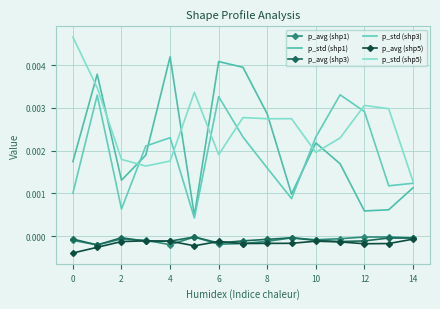

In p_std (shp1), how many points are lower than both neighbors (excluding endpoints)?

4